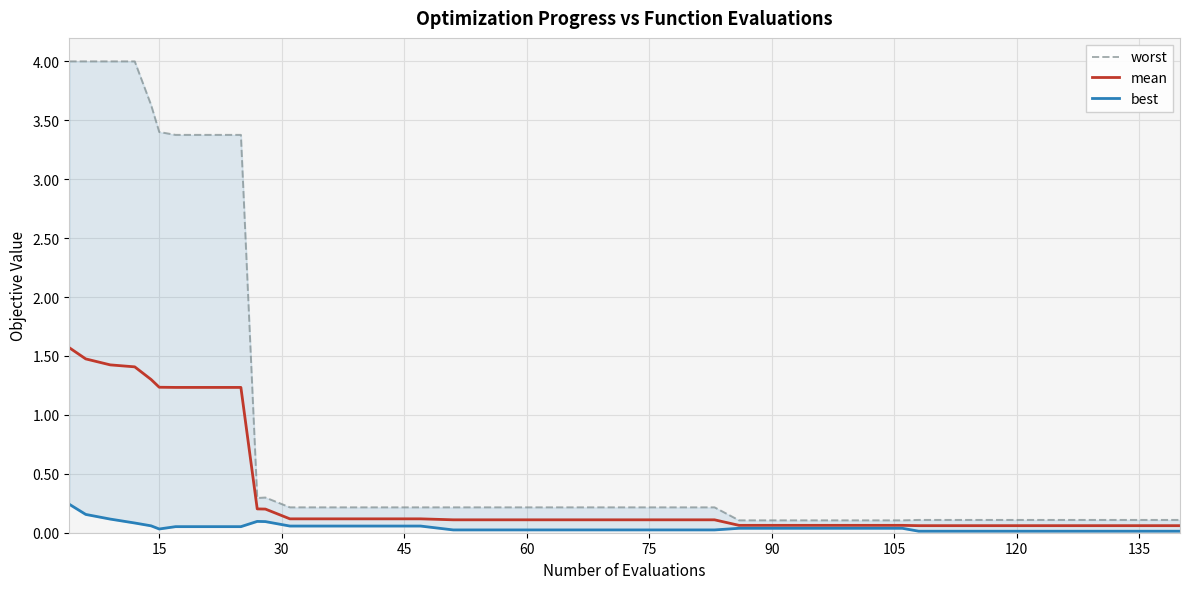

At 15, list the series in order from largest to smallest.

worst, mean, best